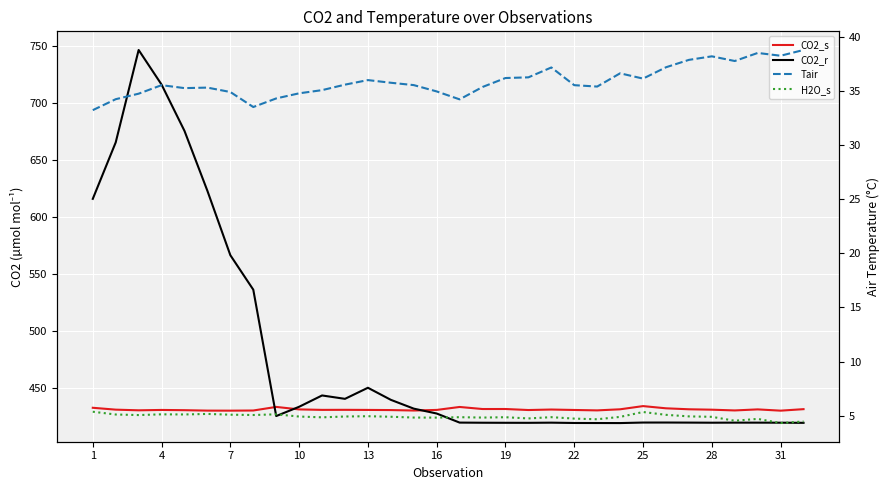

How many series are shown in this chart?

4